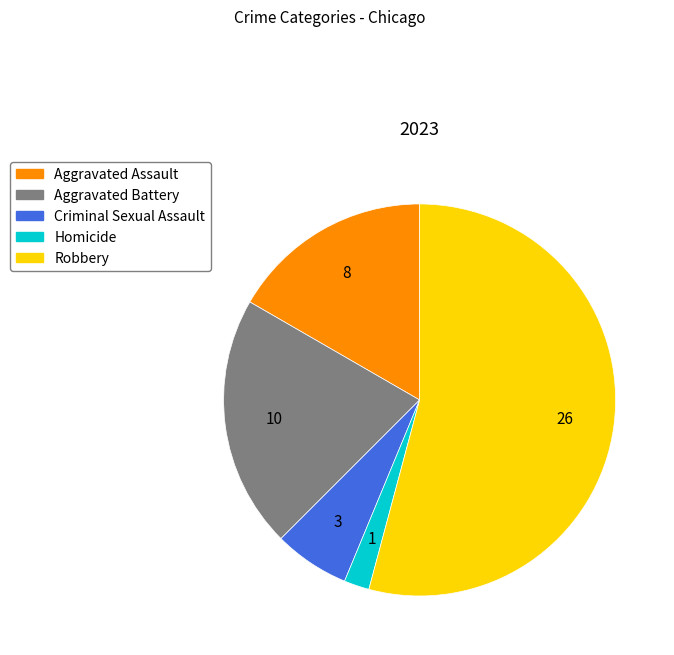

Which category has the smallest portion of the pie?

Homicide